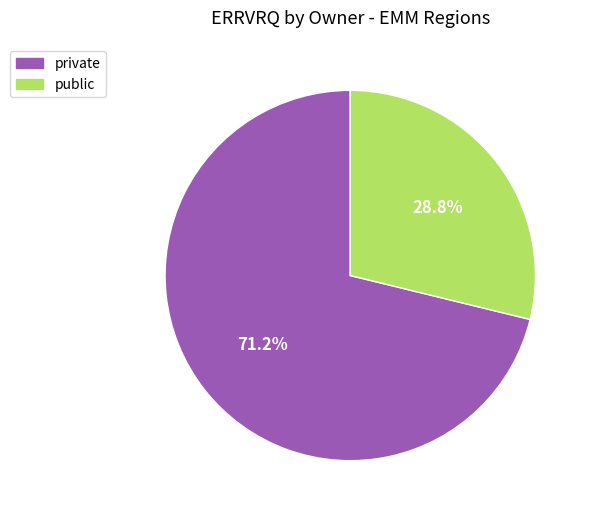

Rank the categories by value from highest to lowest.

private, public